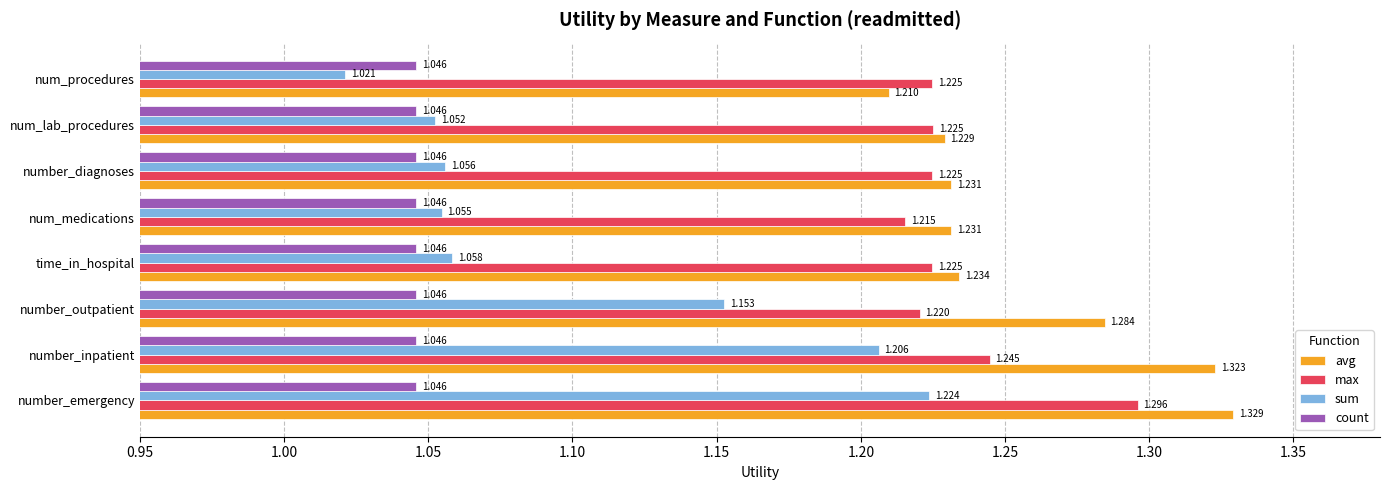

At which label is avg closest to 1?

num_procedures